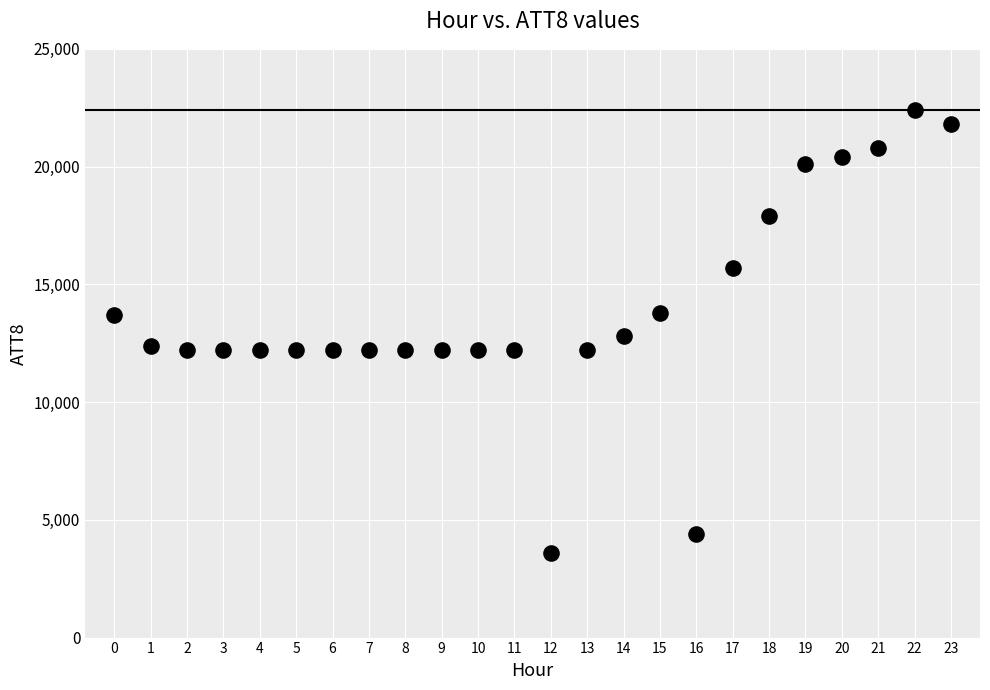

What is the range of Y values (max minus min)?

18800